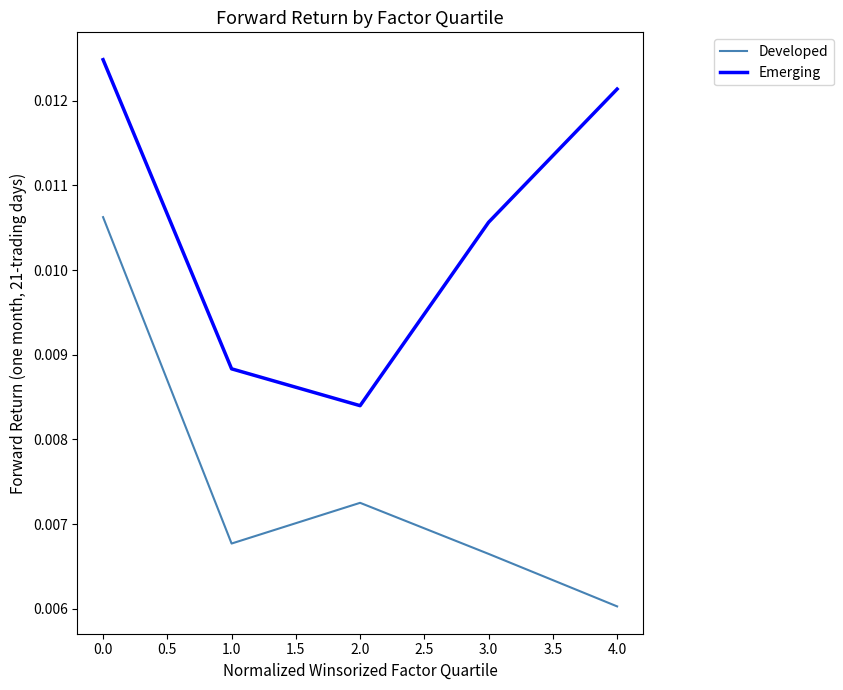

Where is Developed nearest to the value 0?

4.0